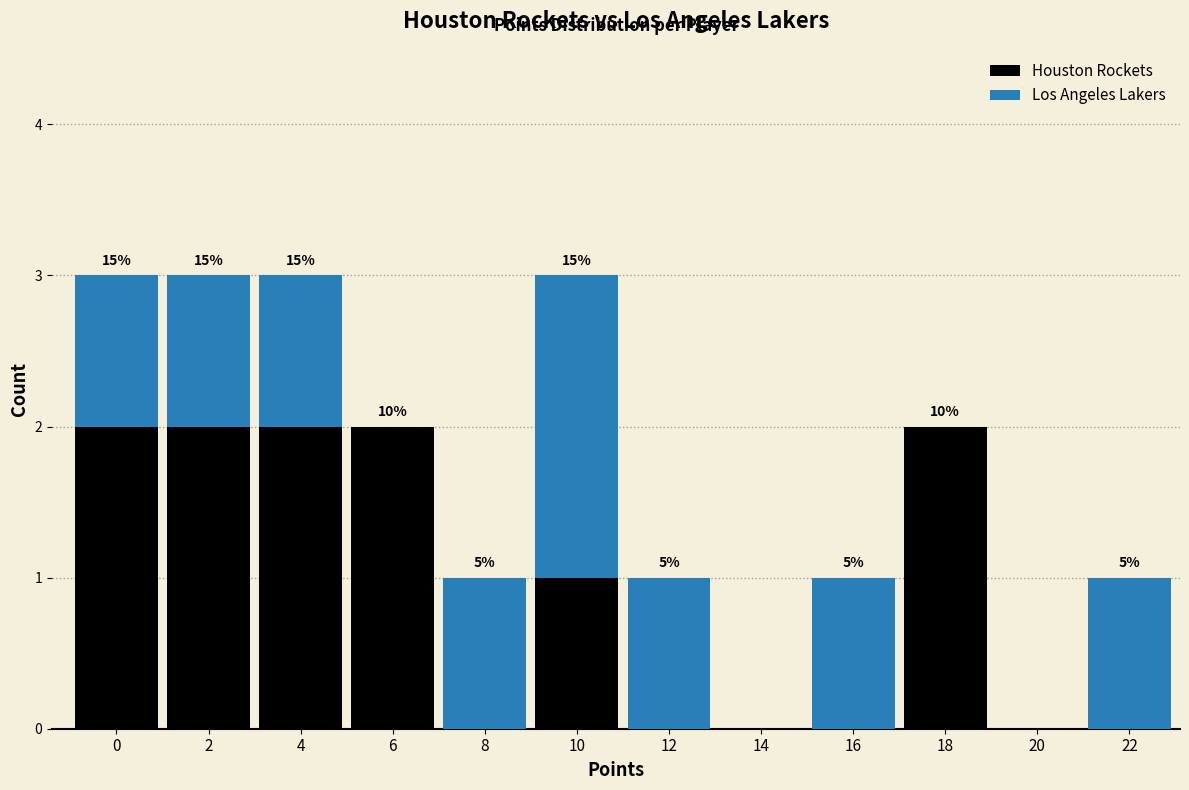

Reading right to left, what are the values for Houston Rockets?

22=0	20=0	18=2	16=0	14=0	12=0	10=1	8=0	6=2	4=2	2=2	0=2